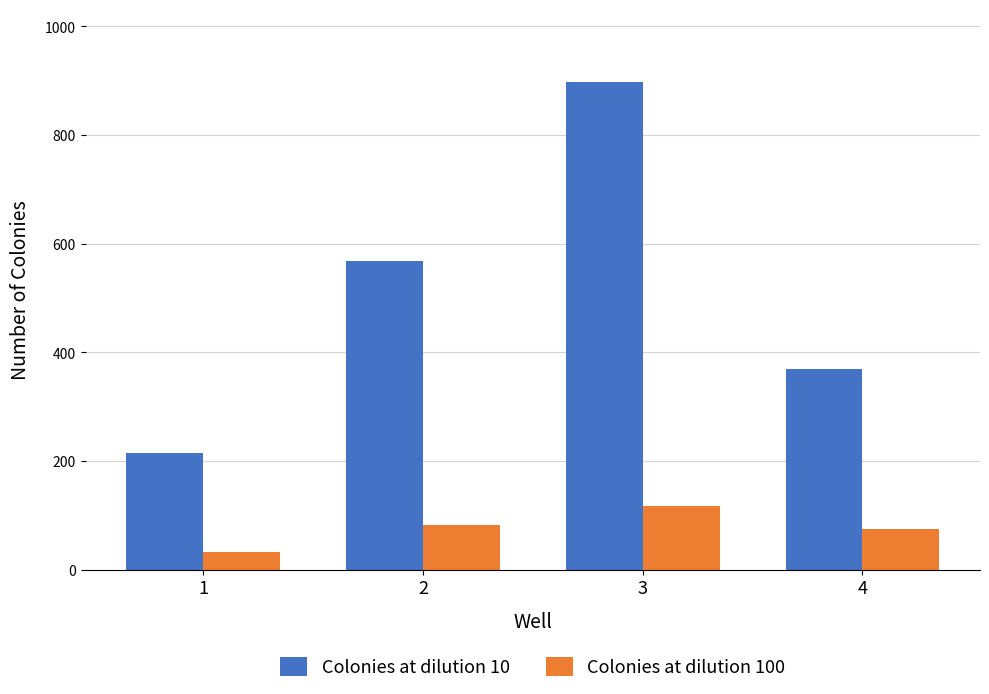

Between 1 and 4, which series saw the biggest shift?

Colonies at dilution 10